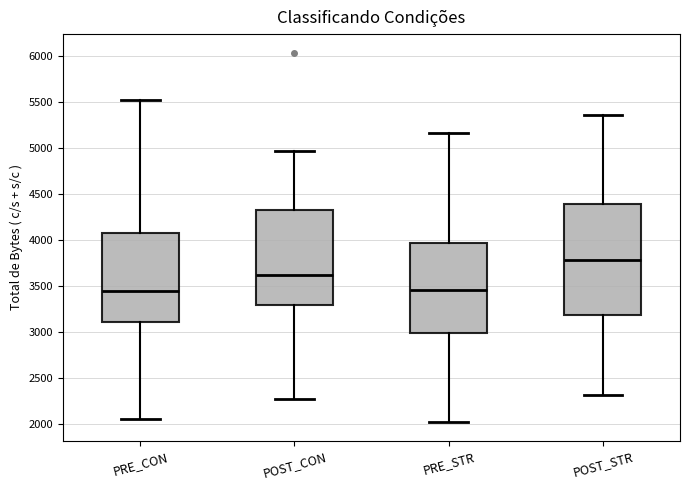

Reading left to right, read every box against the y-axis: the position of its median line, the range the box covers, and the ends of its whiskers. The values are not printed on the chart, so give them approximately, as read against the axis.

PRE_CON: median 3450, box 3100 to 4100, whiskers 2050 to 5500
POST_CON: median 3600, box 3300 to 4350, whiskers 2300 to 4950
PRE_STR: median 3450, box 3000 to 3950, whiskers 2000 to 5150
POST_STR: median 3800, box 3200 to 4400, whiskers 2300 to 5350